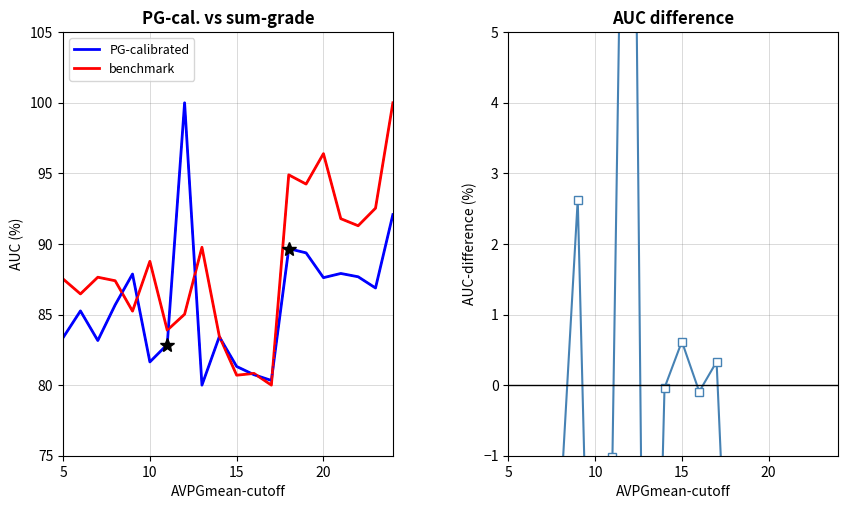

At which label does benchmark first exceed 87?

5